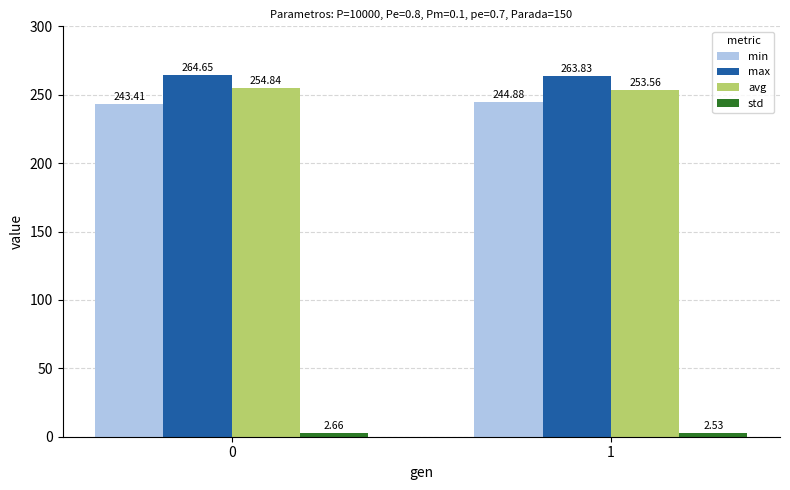

Rank the categories by avg value from lowest to highest.

1, 0